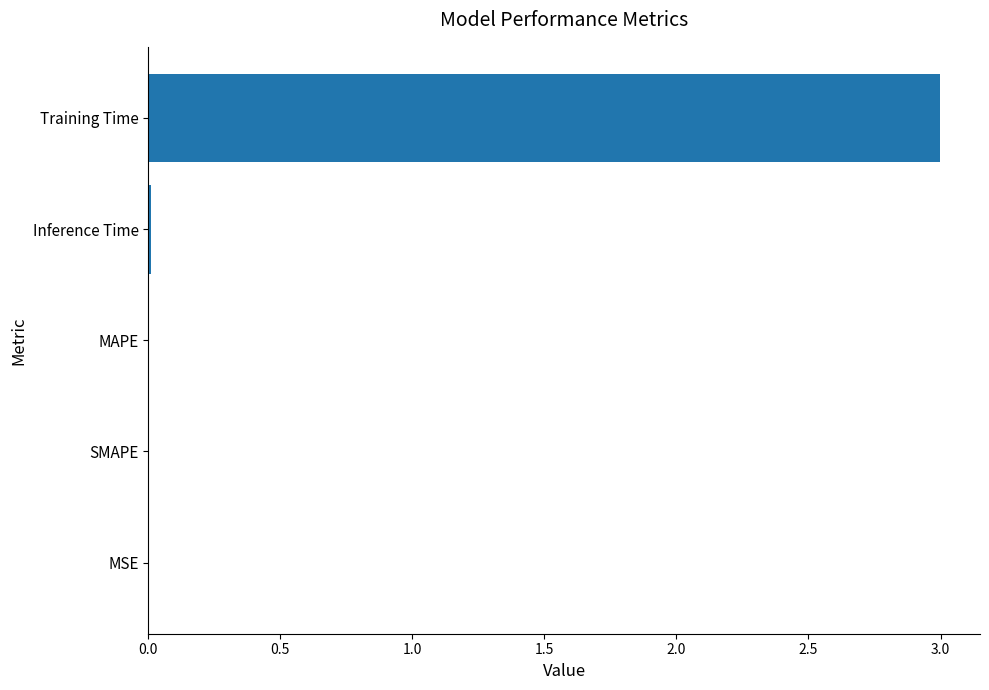

What is the sum of all values?

3.0